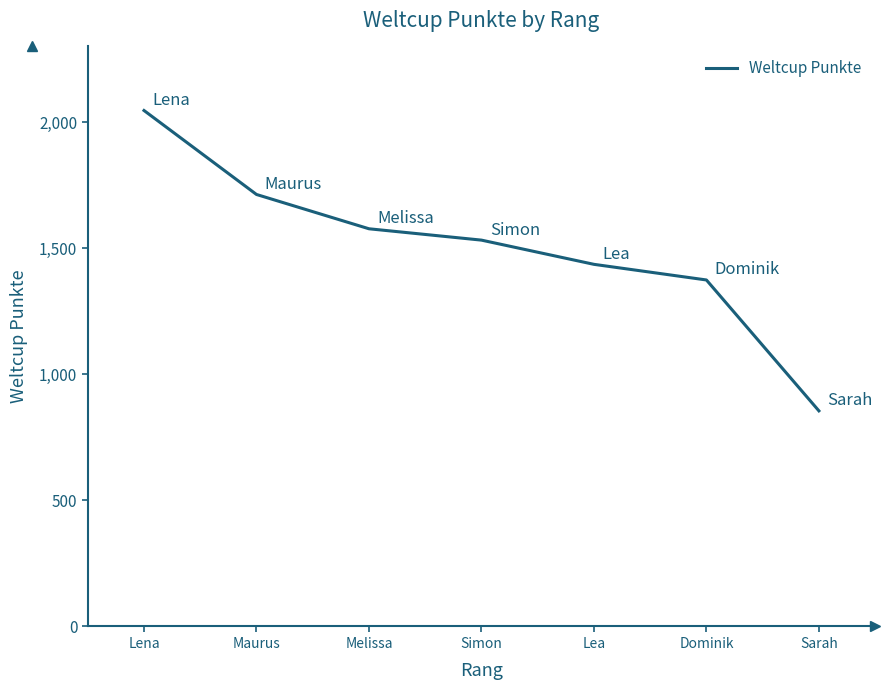

What is the sum of the values at Lea and Lena?

3482